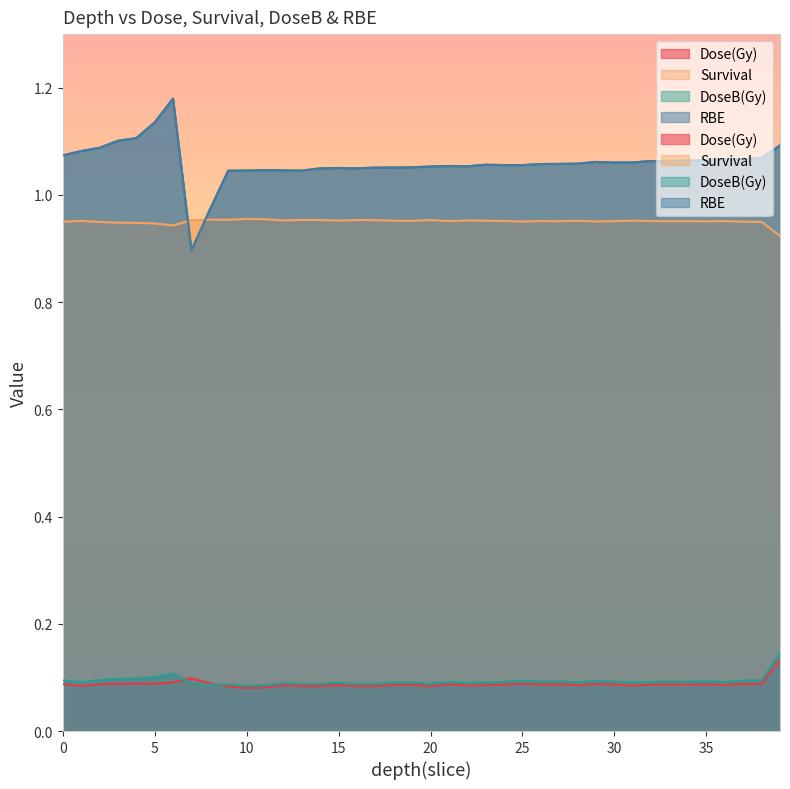

How many lines are shown in the chart?

4